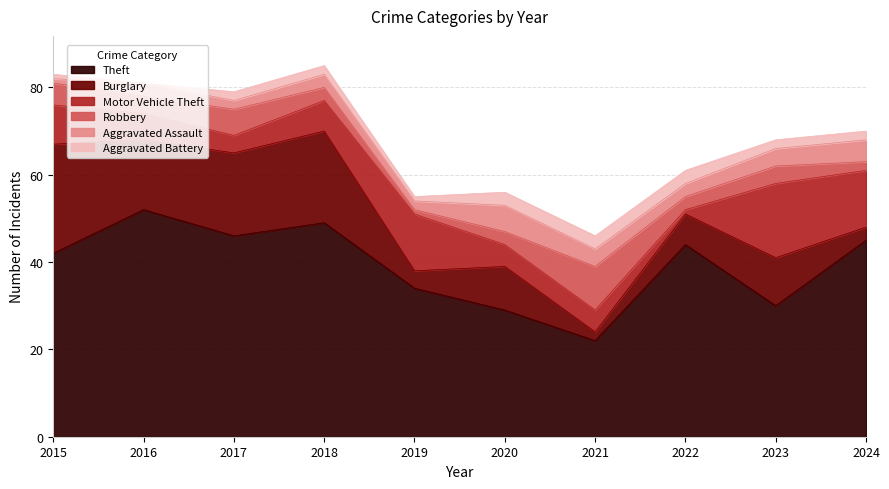

Reading left to right, extract all data points from this chart.

Theft: 2015=42	2016=52	2017=46	2018=49	2019=34	2020=29	2021=22	2022=44	2023=30	2024=45
Burglary: 2015=25	2016=16	2017=19	2018=21	2019=4	2020=10	2021=2	2022=7	2023=11	2024=3
Motor Vehicle Theft: 2015=9	2016=6	2017=4	2018=7	2019=13	2020=5	2021=5	2022=1	2023=17	2024=13
Robbery: 2015=5	2016=4	2017=6	2018=3	2019=1	2020=3	2021=10	2022=3	2023=4	2024=2
Aggravated Assault: 2015=1	2016=3	2017=2	2018=3	2019=2	2020=6	2021=4	2022=3	2023=4	2024=5
Aggravated Battery: 2015=1	2016=0	2017=2	2018=2	2019=1	2020=3	2021=3	2022=3	2023=2	2024=2